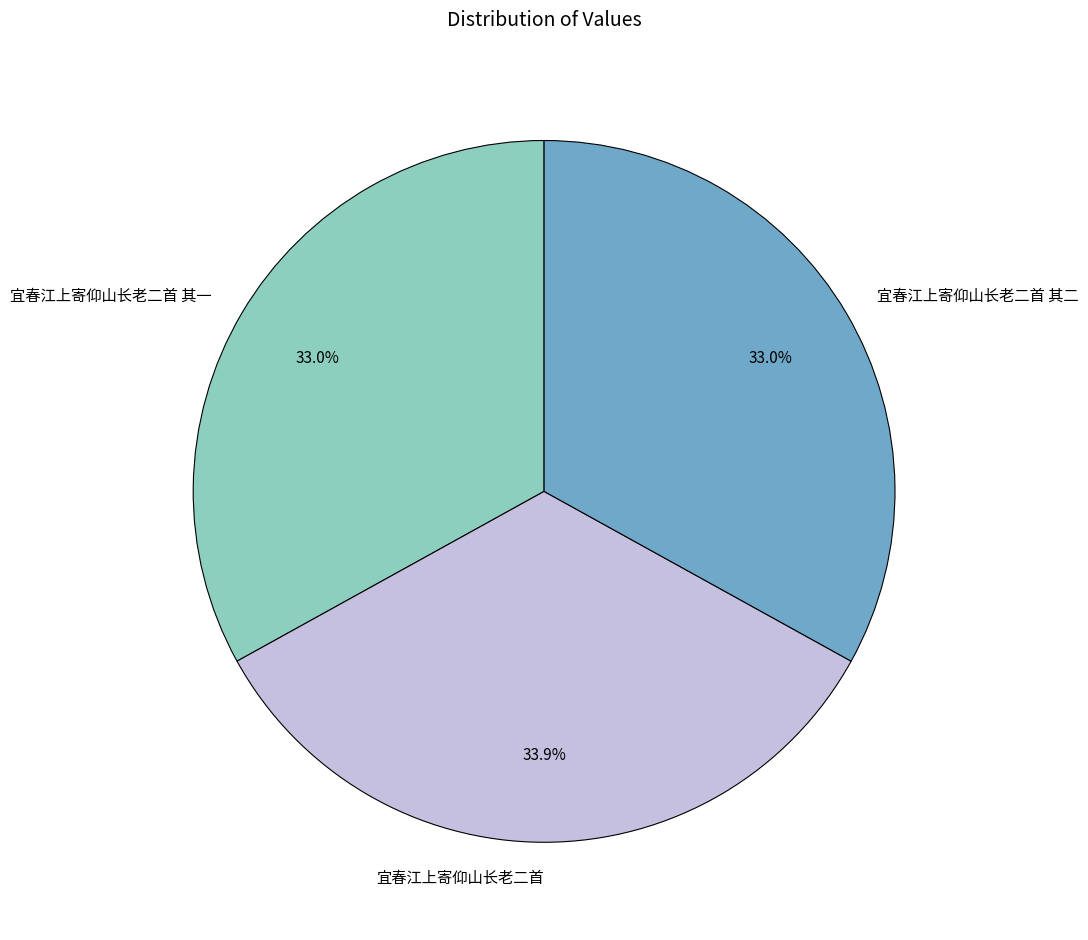

To the nearest percent, what is the difference between the largest and smallest slice percentages?

1%